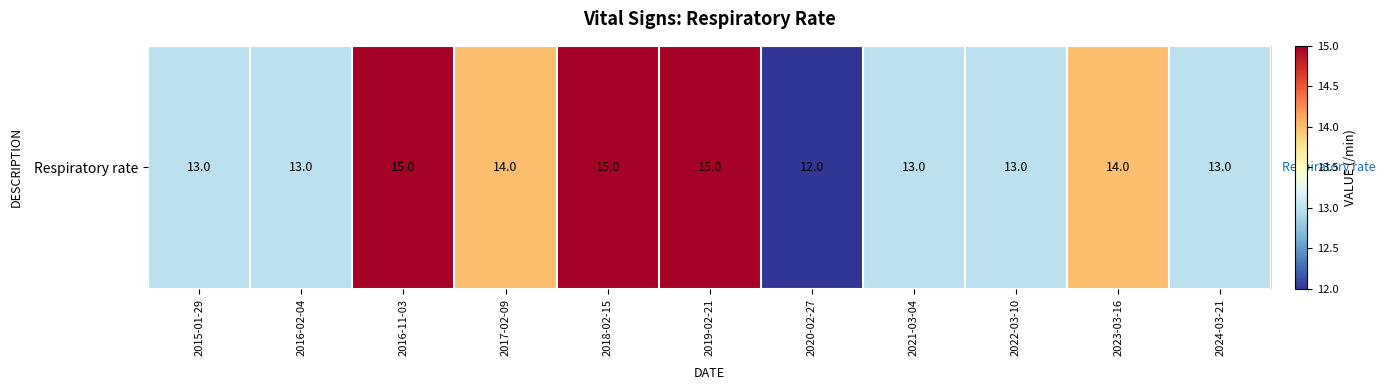

Reading left to right, transcribe all the data shown in this chart.

2015-01-29=13	2016-02-04=13	2016-11-03=15	2017-02-09=14	2018-02-15=15	2019-02-21=15	2020-02-27=12	2021-03-04=13	2022-03-10=13	2023-03-16=14	2024-03-21=13